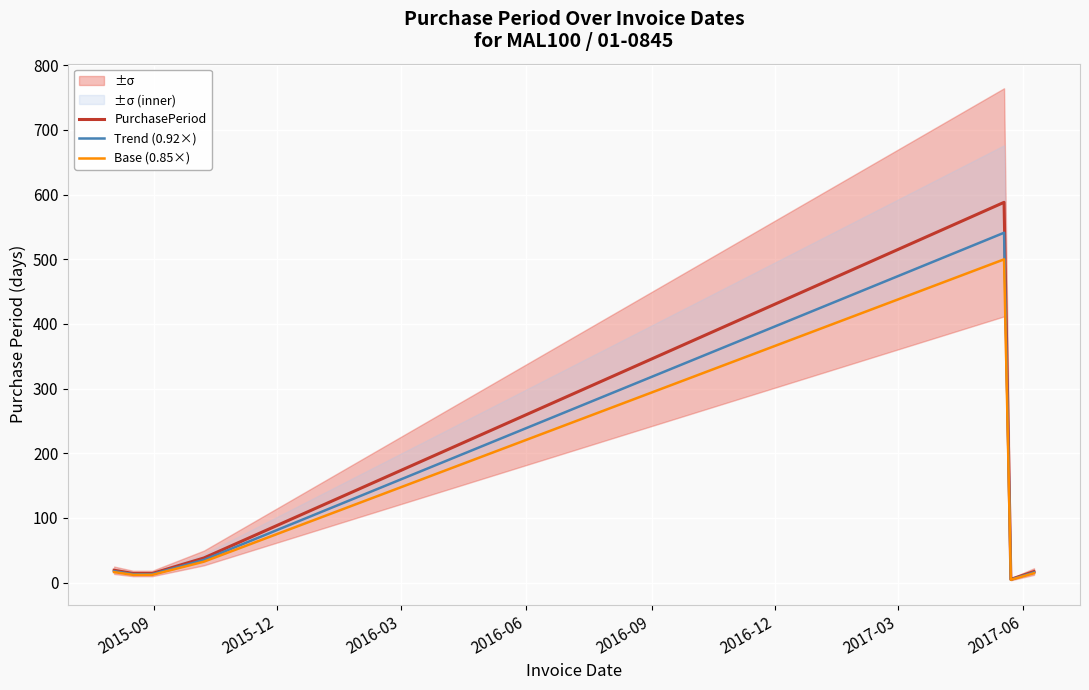

What is the highest value of the PurchasePeriod series?

588.0